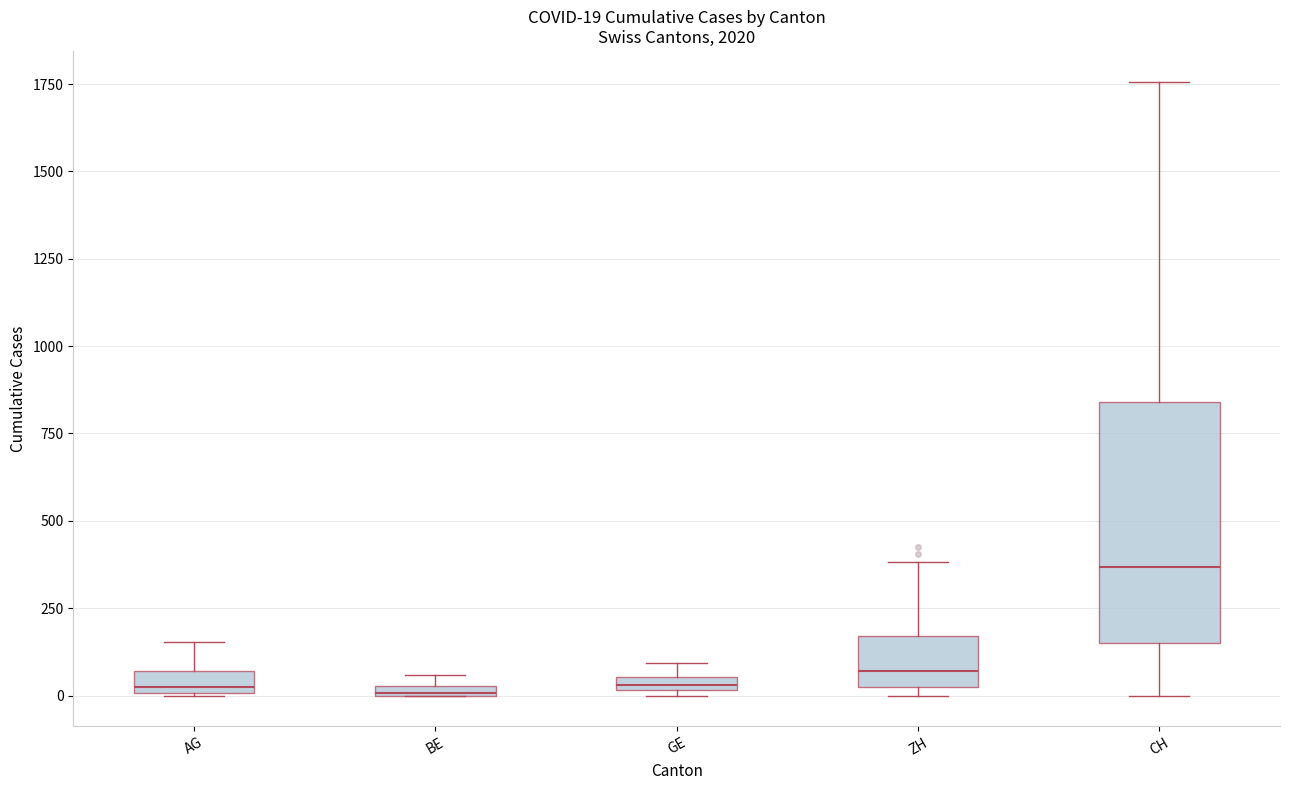

Which box is the tallest, from its lower edge to its upper edge?

CH